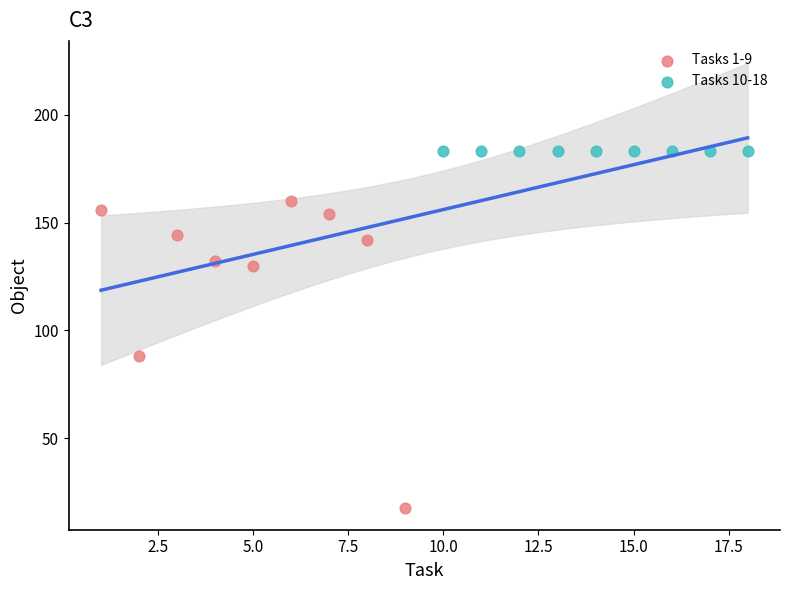

Which series reaches the maximum Y coordinate?

Tasks 10-18